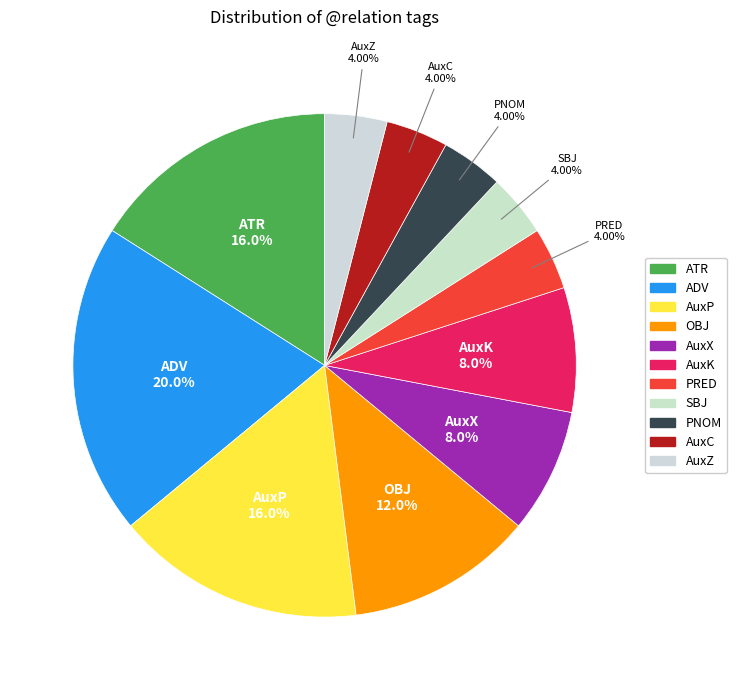

What percentage do SBJ and PRED together represent?

8.0%